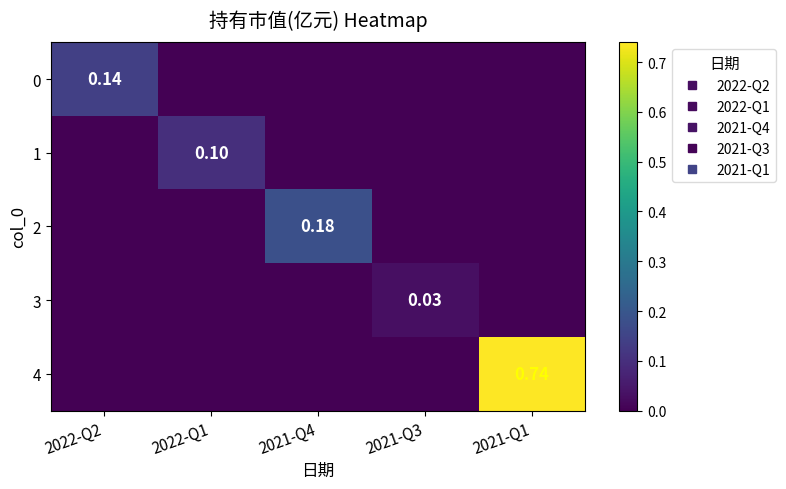

Is the value of 3 at 2022-Q1 greater than the value of 2 at 2021-Q4?

No